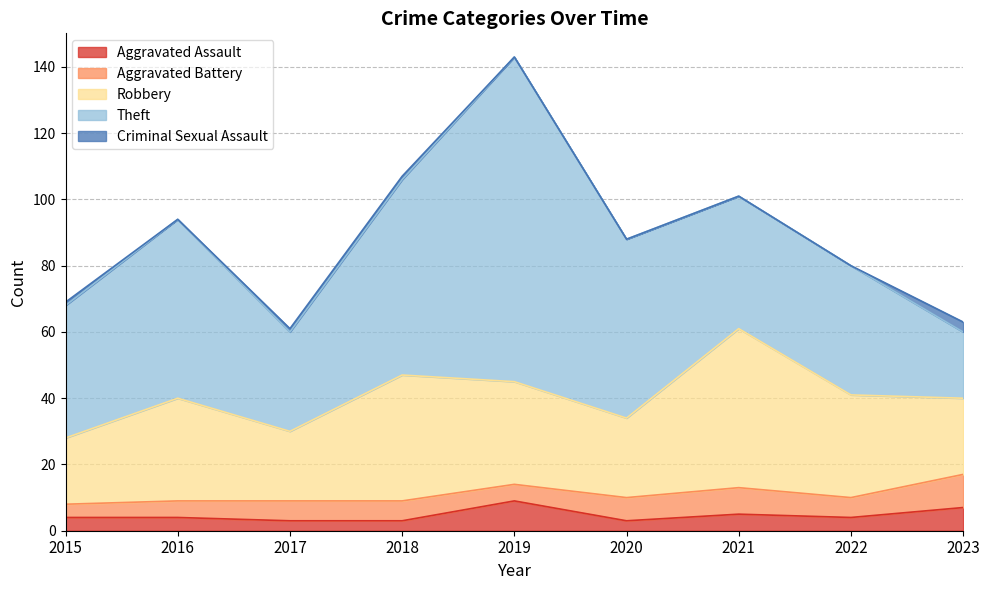

Where does the Aggravated Assault series first go above 4?

2019